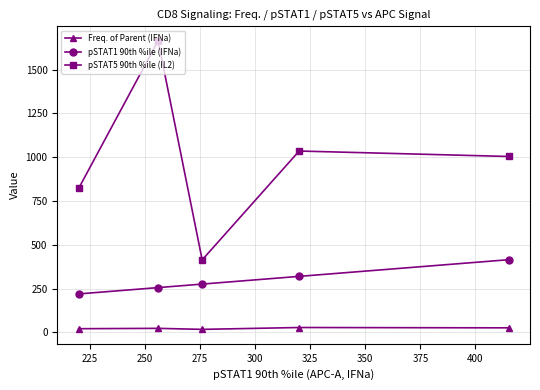

What is the difference between the second highest and second lowest values in the pSTAT1 90th %ile (IFNa) series?

64.0